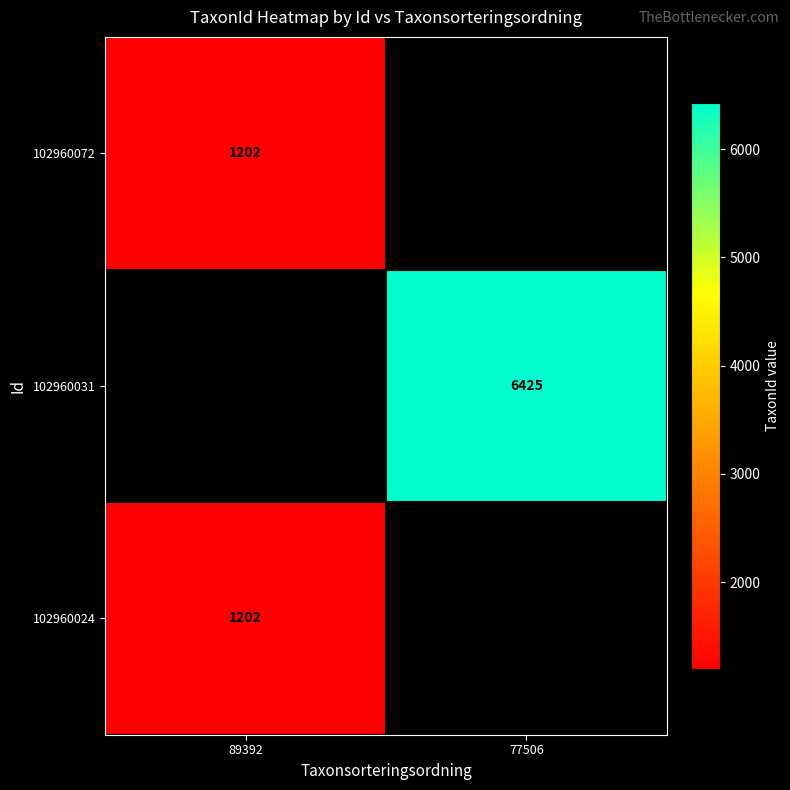

True or false: 102960024 has a value of 466 at 89392.

False